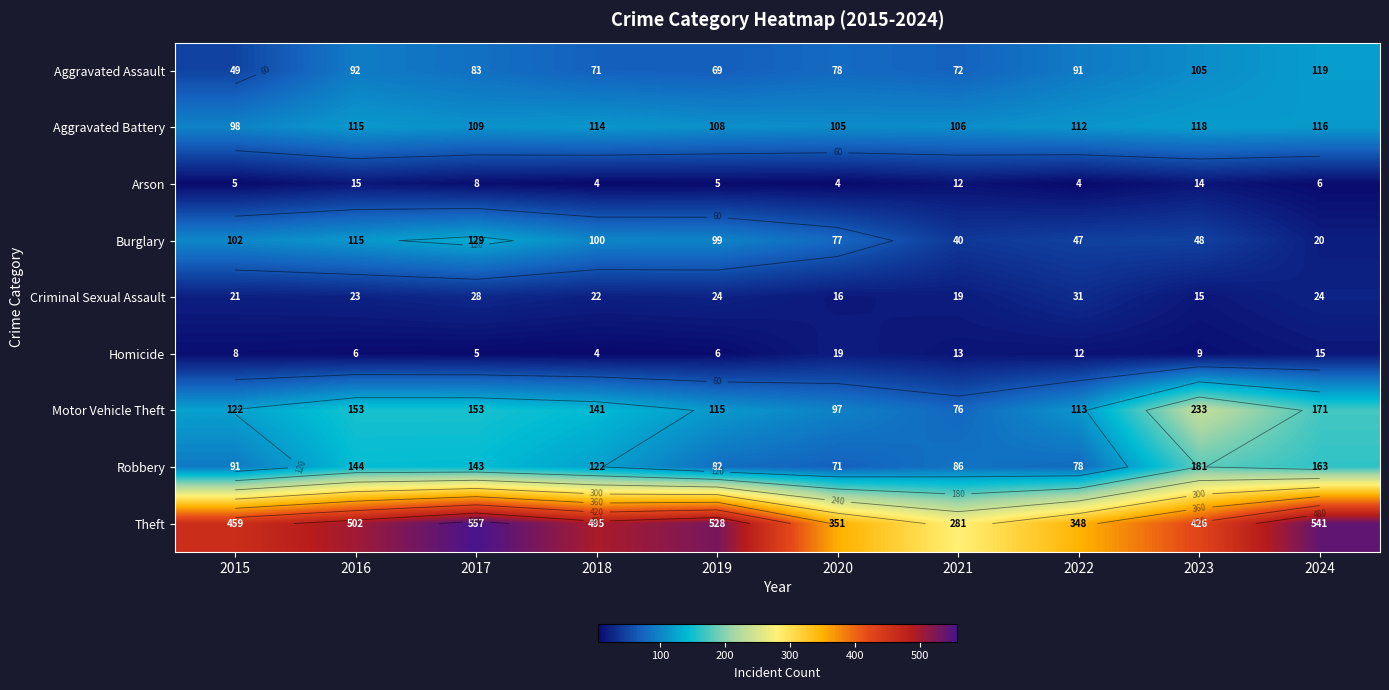

Which series has the largest total across all categories?

Theft